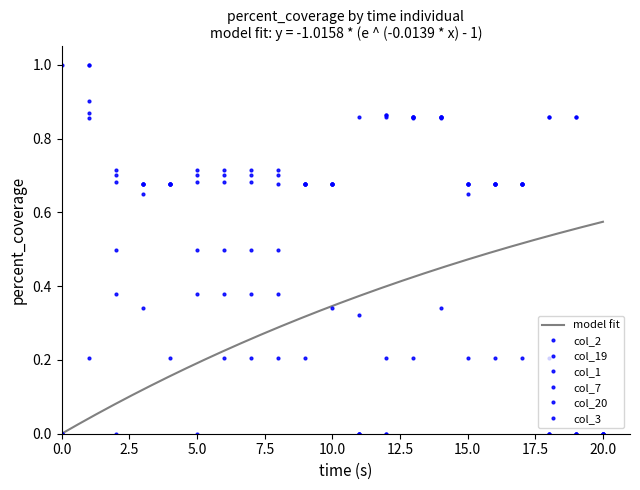

What is the maximum value shown in the chart?

1.0